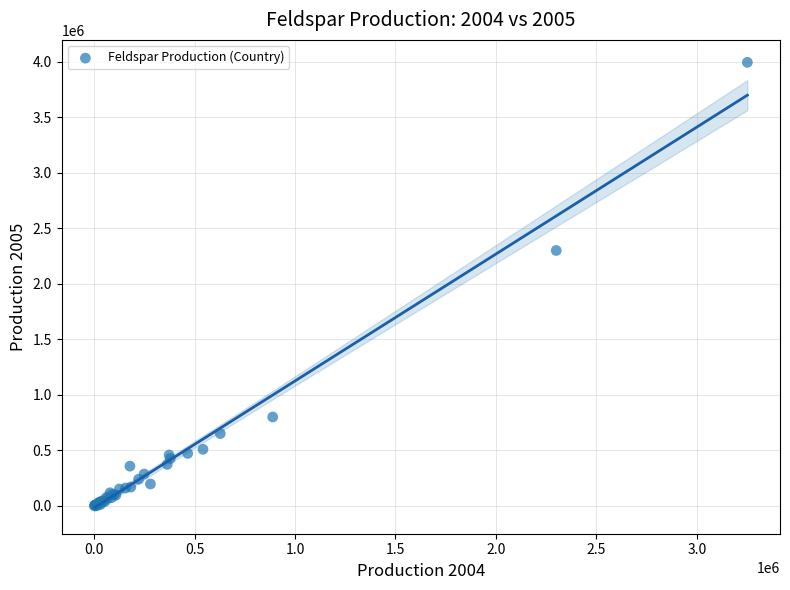

What Y value in the scatter plot is closest to 1997751?

2300000